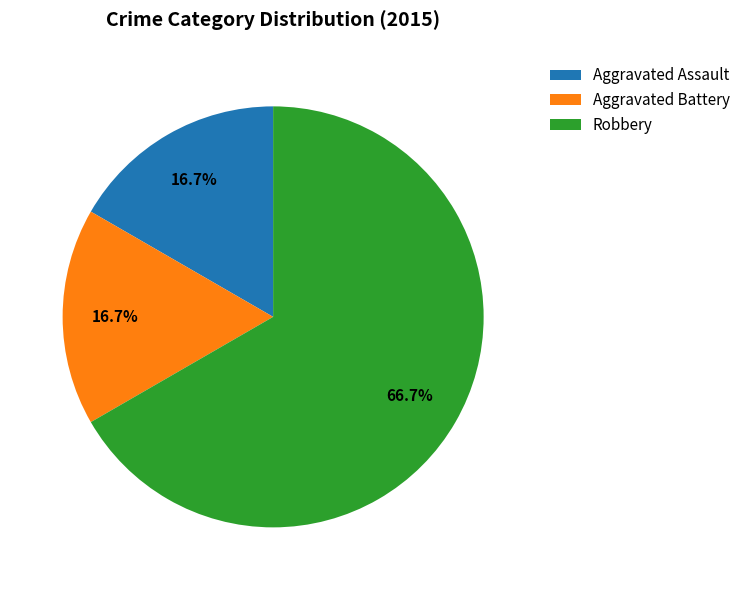

What is the largest slice in the pie chart?

Robbery